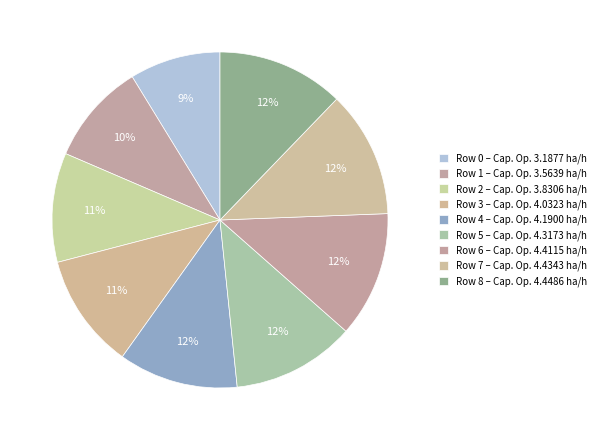

How many segments does this pie chart have?

9